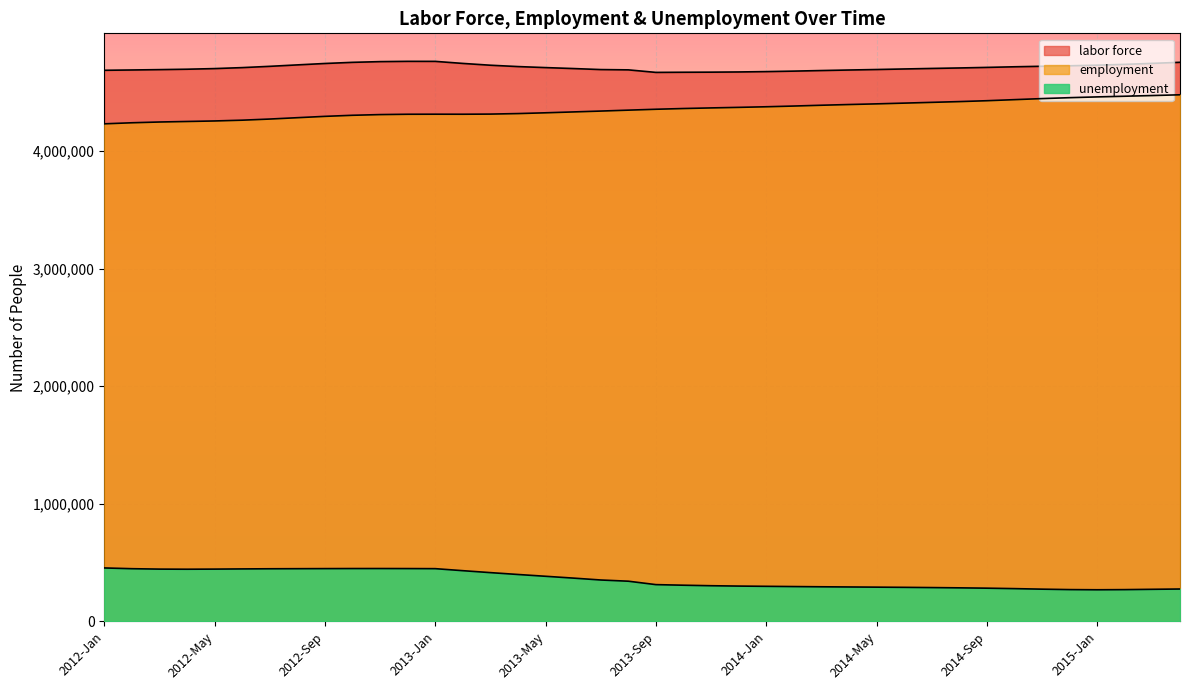

What is the difference between the unemployment values at 2013-Mar and 2012-Aug?

33492